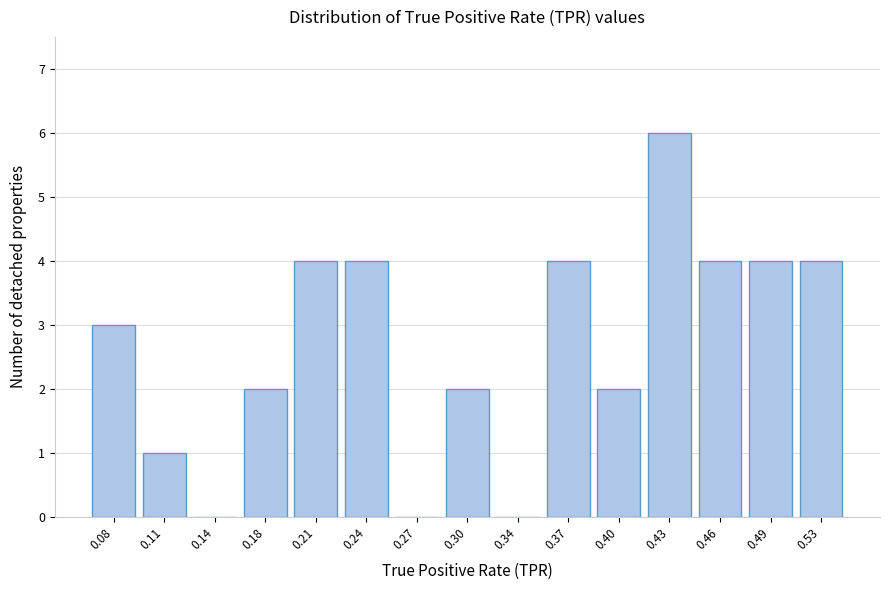

Reading left to right, transcribe this chart: for each bar, give the range it covers on the x-axis and its height. Neither the bar edges nor the heights are printed on the chart, so give them approximately, as read against the axes.

0.065 to 0.095: 3
0.095 to 0.130: 1
0.130 to 0.160: 0
0.160 to 0.190: 2
0.190 to 0.225: 4
0.225 to 0.255: 4
0.255 to 0.285: 0
0.285 to 0.320: 2
0.320 to 0.350: 0
0.350 to 0.385: 4
0.385 to 0.415: 2
0.415 to 0.445: 6
0.445 to 0.480: 4
0.480 to 0.510: 4
0.510 to 0.545: 4